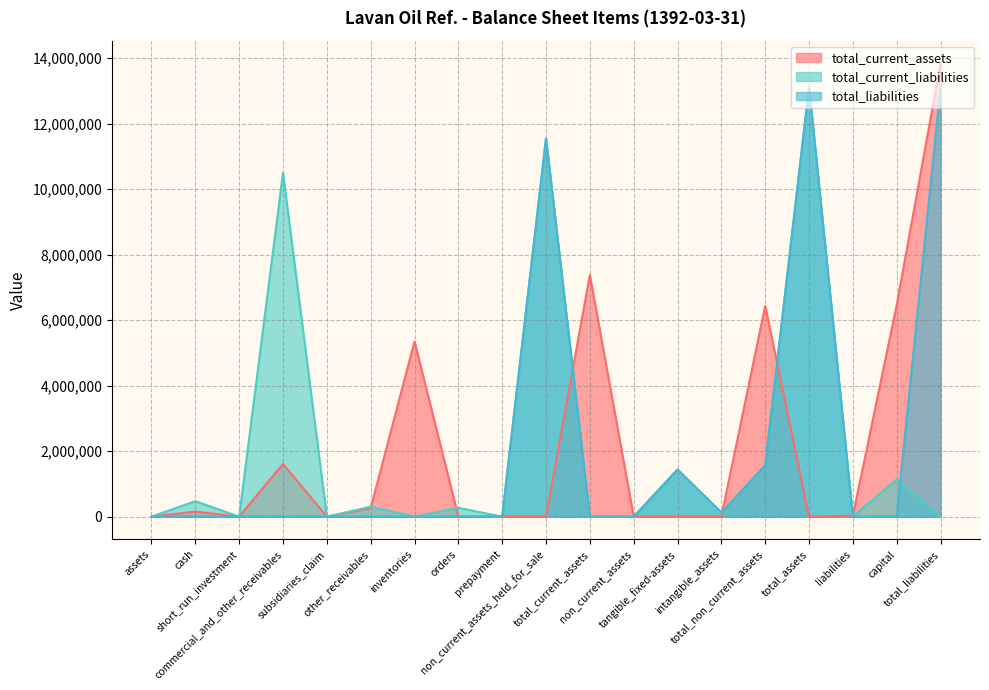

Reading left to right, extract all data points from this chart.

total_current_assets: assets=0	cash=153513	short_run_investment=0	commercial_and_other_receivables=1608869	subsidiaries_claim=0	other_receivables=258108	inventories=5347196	orders=0	prepayment=9561	non_current_assets_held_for_sale=0	total_current_assets=7377247	non_current_assets=0	tangible_fixed-assets=0	intangible_assets=0	total_non_current_assets=6431118	total_assets=80	liabilities=27478	capital=6458676	total_liabilities=13835923
total_current_liabilities: assets=0	cash=471170	short_run_investment=0	commercial_and_other_receivables=10497390	subsidiaries_claim=0	other_receivables=303419	inventories=0	orders=270246	prepayment=0	non_current_assets_held_for_sale=11542225	total_current_assets=0	non_current_assets=0	tangible_fixed-assets=1437768	intangible_assets=126204	total_non_current_assets=1563972	total_assets=13106197	liabilities=0	capital=1143422	total_liabilities=0
total_liabilities: assets=0	cash=0	short_run_investment=0	commercial_and_other_receivables=0	subsidiaries_claim=0	other_receivables=0	inventories=0	orders=0	prepayment=0	non_current_assets_held_for_sale=11542225	total_current_assets=0	non_current_assets=0	tangible_fixed-assets=1437768	intangible_assets=126204	total_non_current_assets=1563972	total_assets=13106197	liabilities=0	capital=0	total_liabilities=13106197